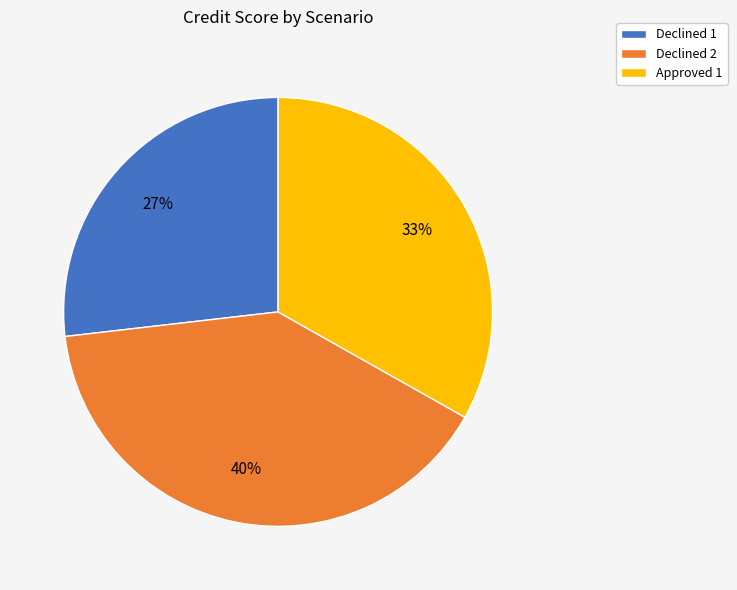

Do Declined 1 and Declined 2 together represent more than half of the pie?

Yes